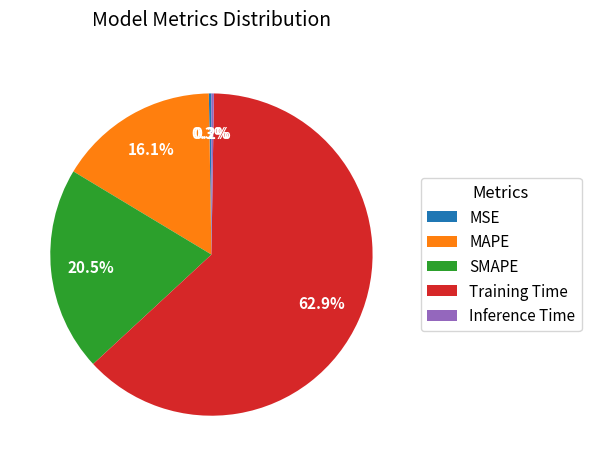

True or false: Training Time accounts for 63% of the total.

True